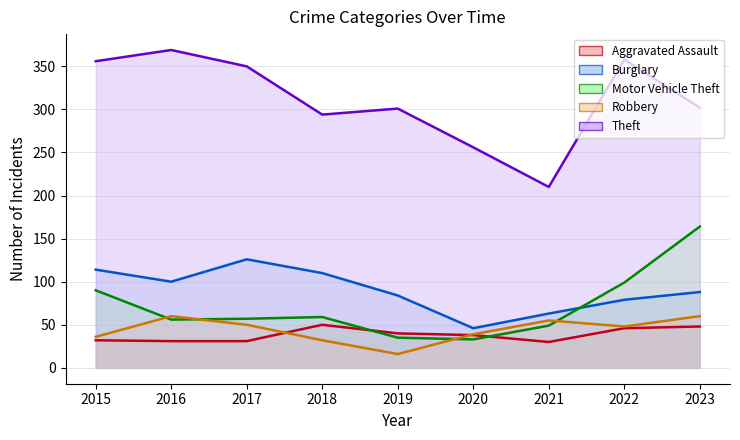

Which category has the highest value across all series?

2016